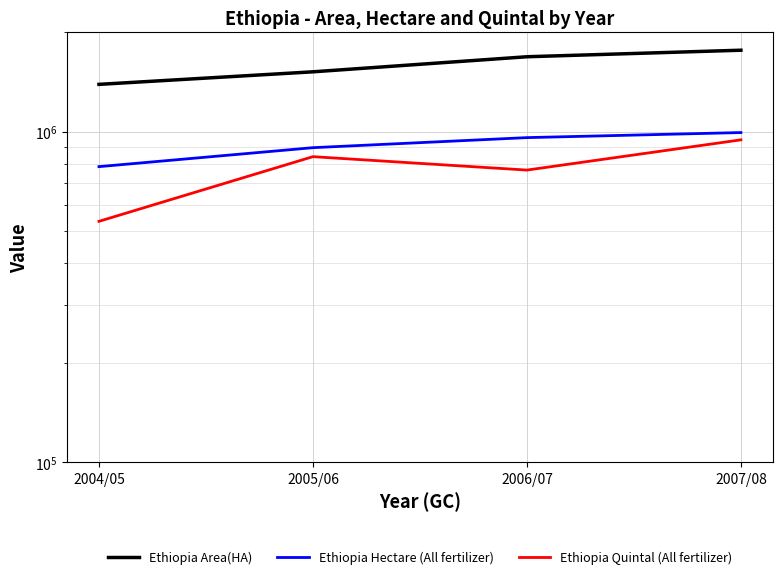

What is the difference between the highest and lowest values at 2004/05?

856862